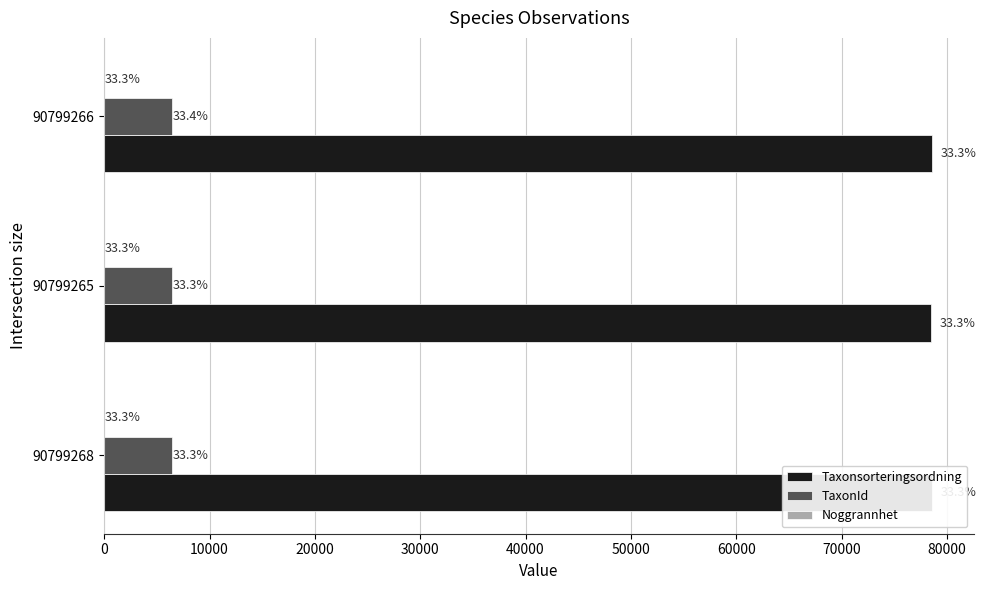

What is the value of the Noggrannhet bar at the 3rd from the left?

0.2